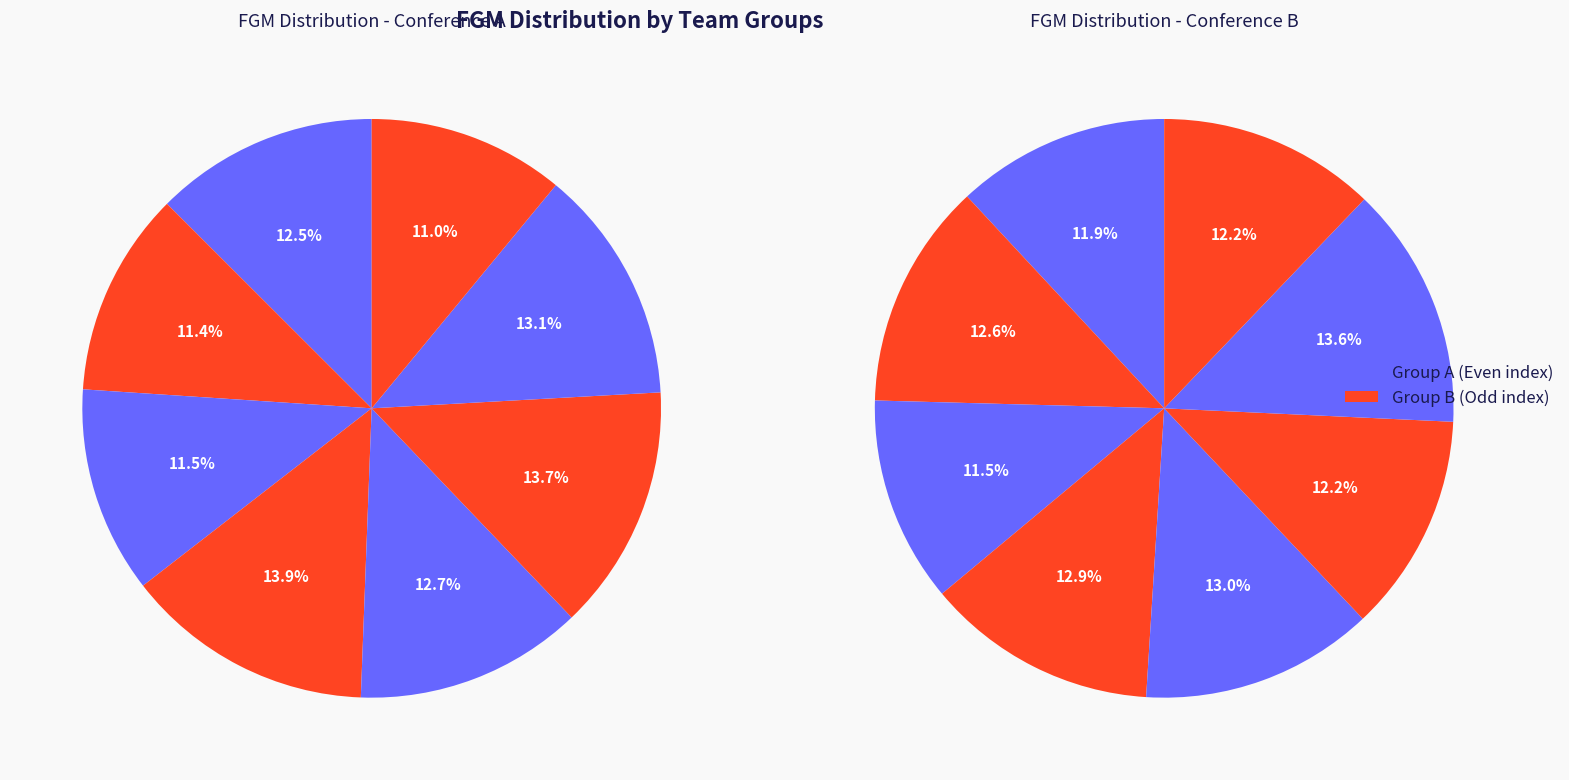

Do Golden State Warriors and San Antonio Spurs together represent more than half of the pie?

No